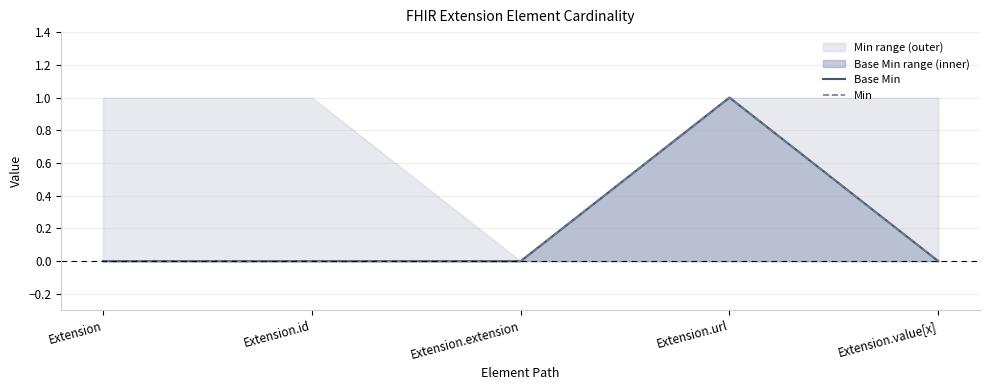

Which category has the lowest value across all series?

Extension